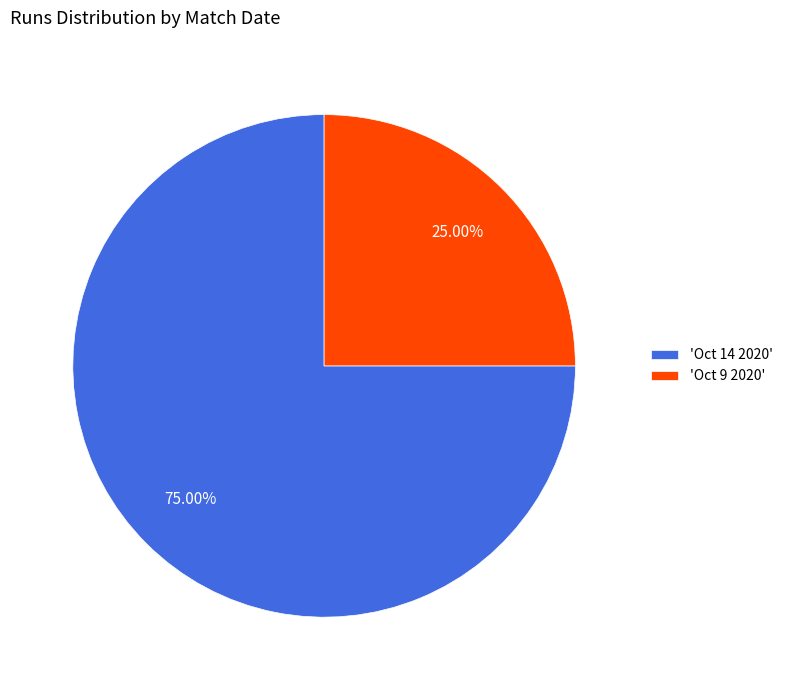

Rank the categories by value from lowest to highest.

'Oct 9 2020', 'Oct 14 2020'